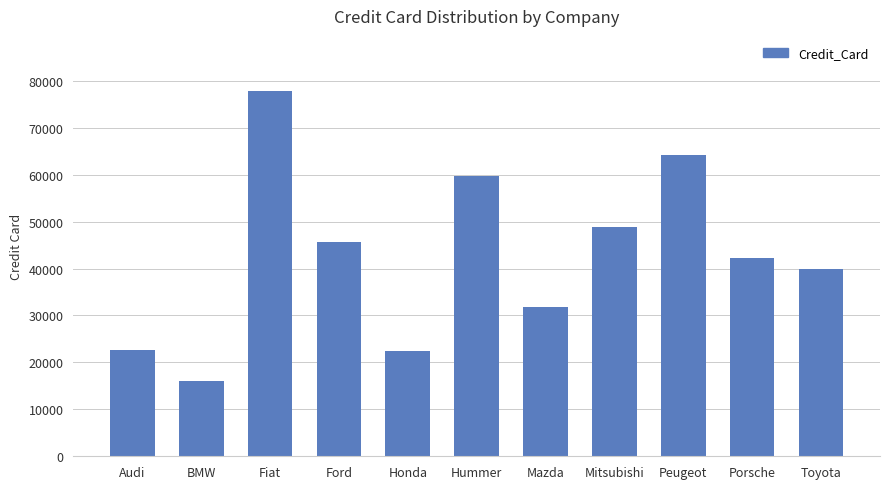

What is the value of the 11th bar from the left?

40003